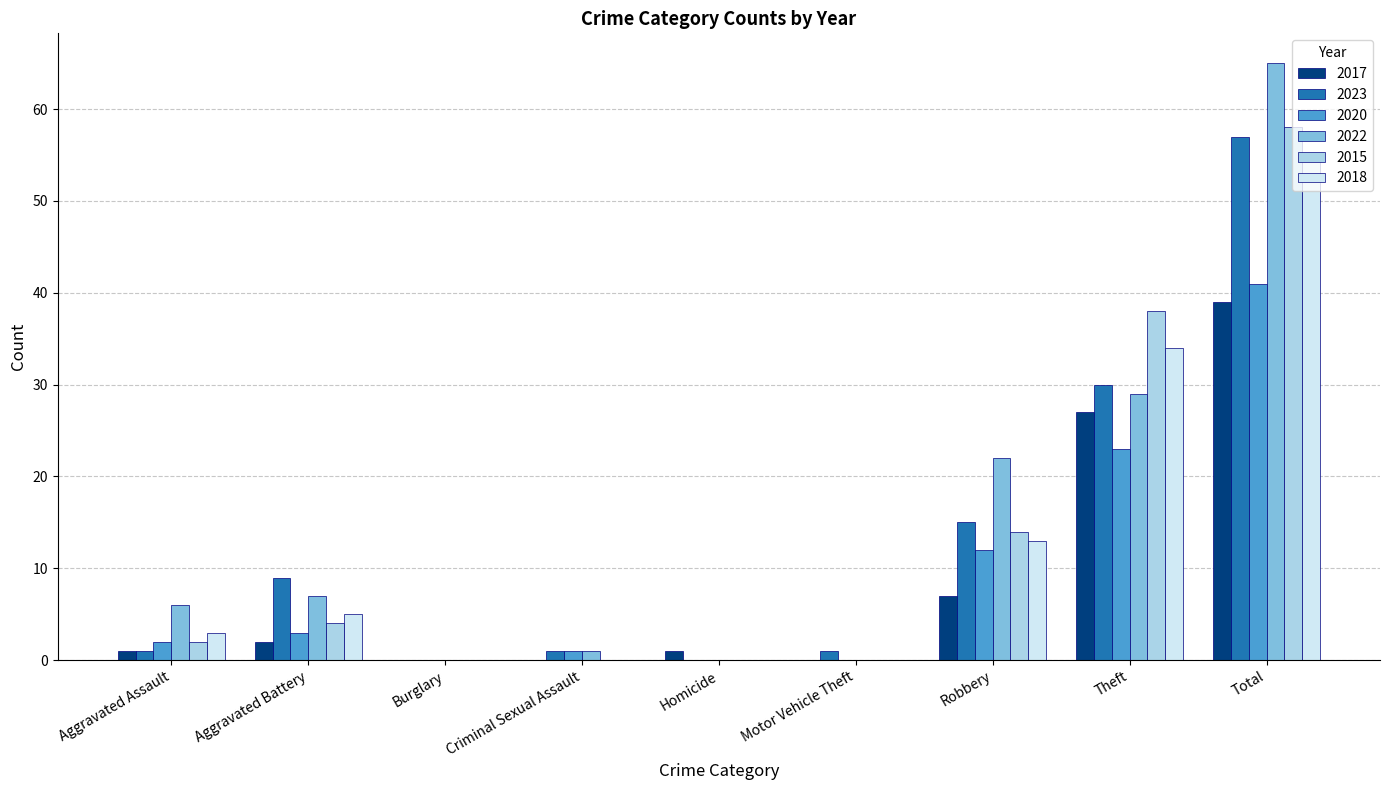

How many categories are shown in the chart?

9